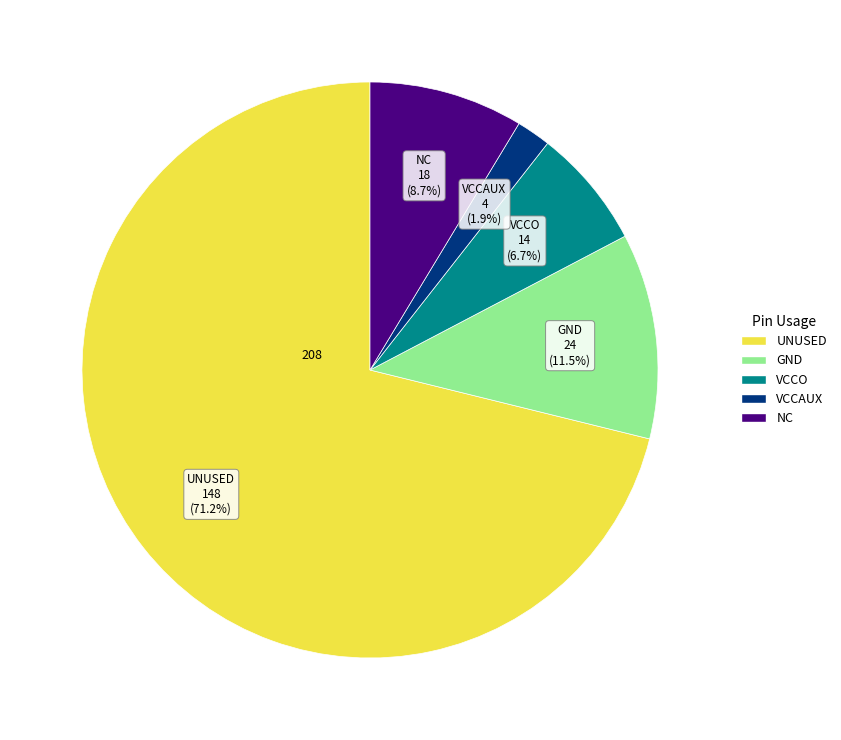

How many segments does this pie chart have?

5